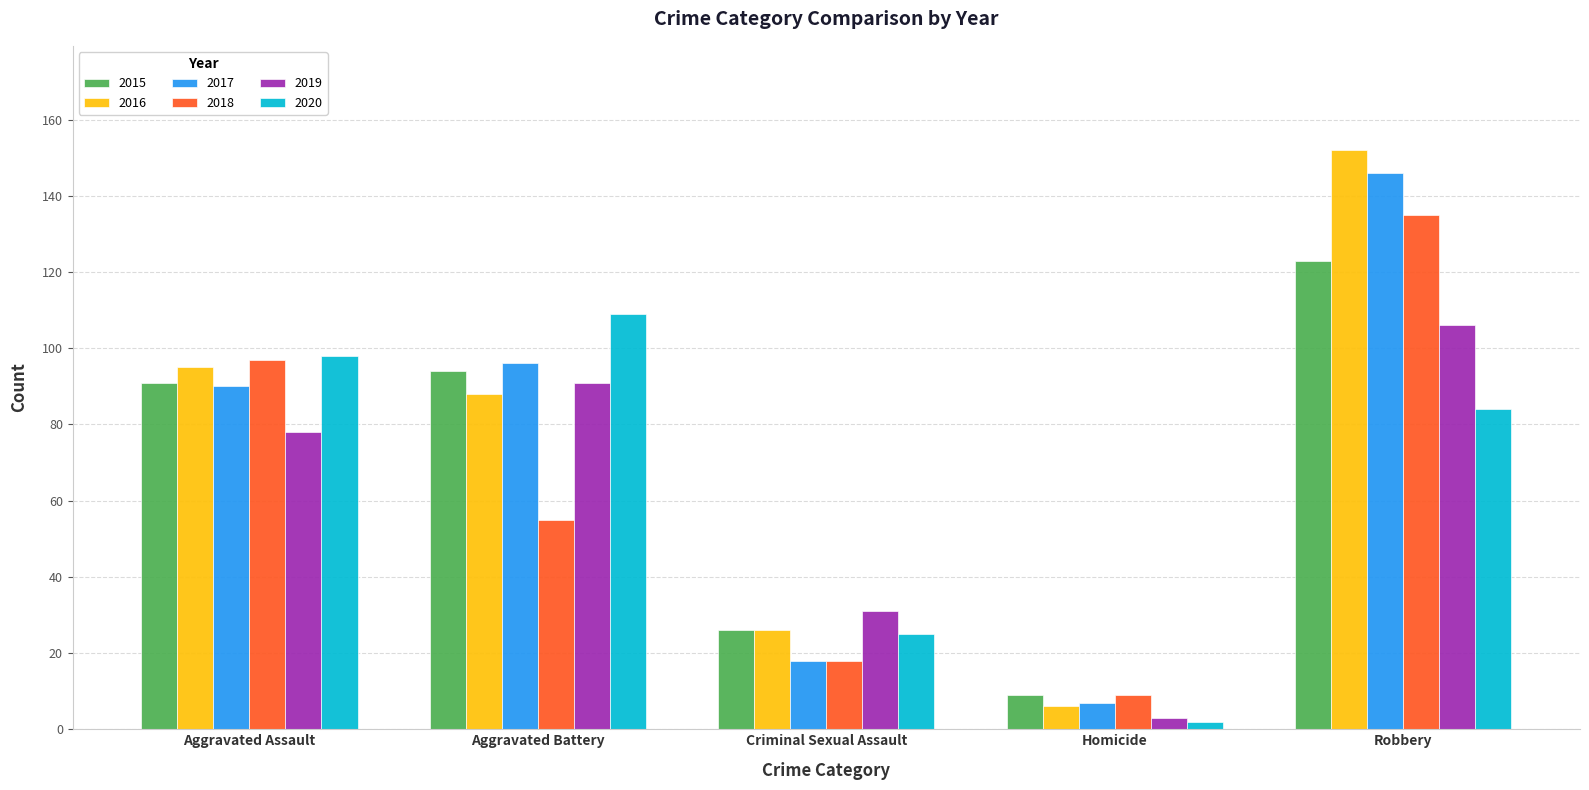

Which series changed the most between Aggravated Assault and Aggravated Battery?

2018